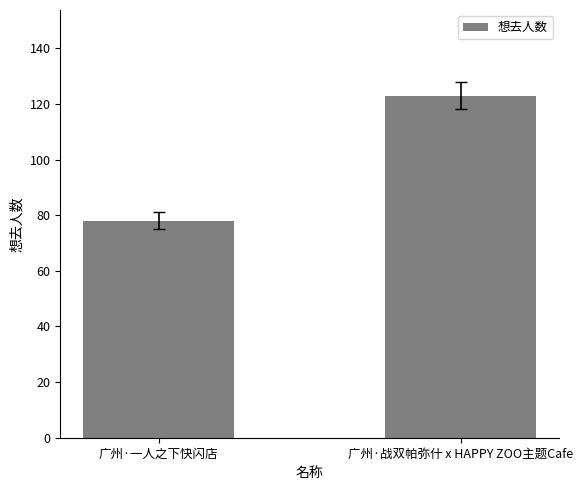

What is the smallest value displayed?

78